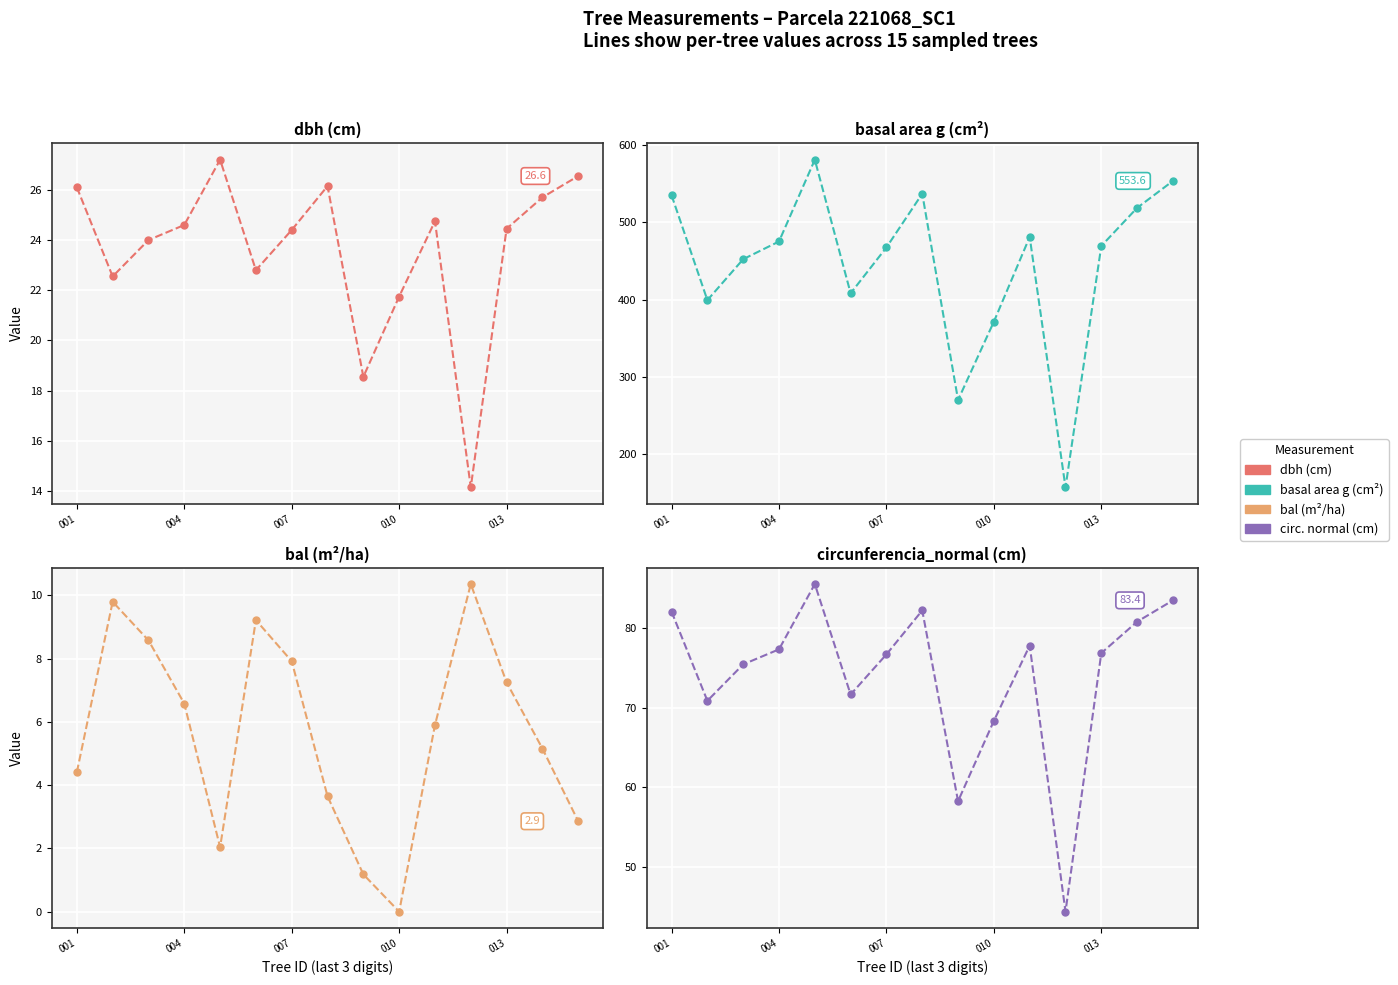

Rank the series at 007 from lowest to highest value.

bal, dbh, circunferencia_normal, g